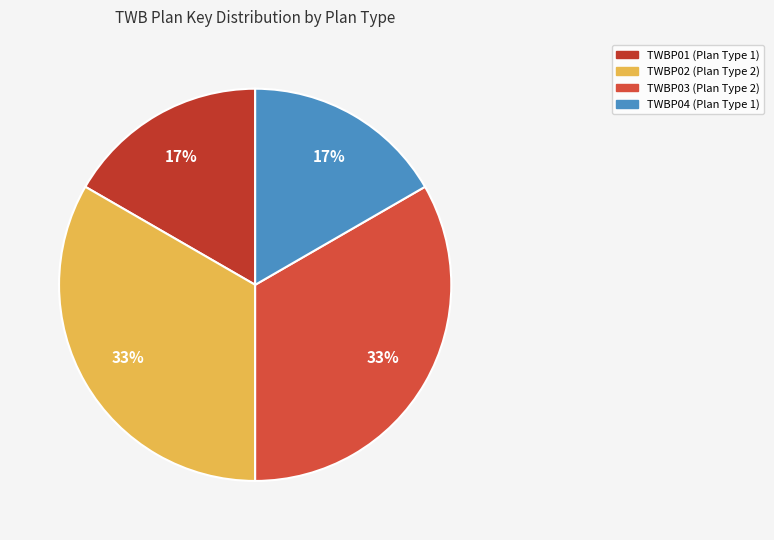

The TWBP02 slice represents 40% of the pie. True or false?

False